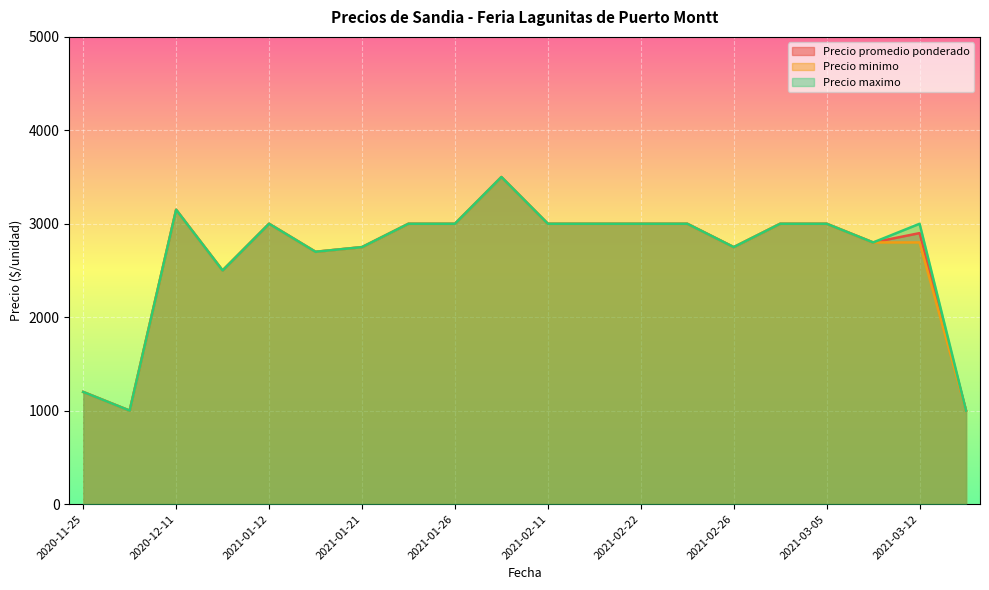

The value of Precio maximo at 2021-02-26 is 2750. True or false?

True